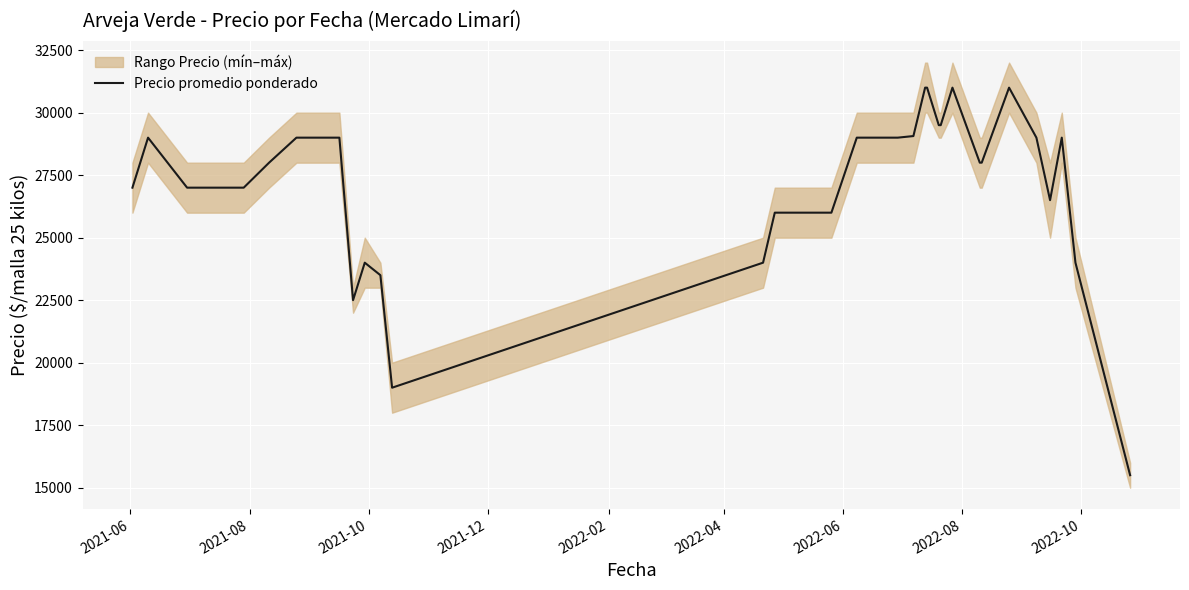

What is the value of the 1st point from the left?

27000